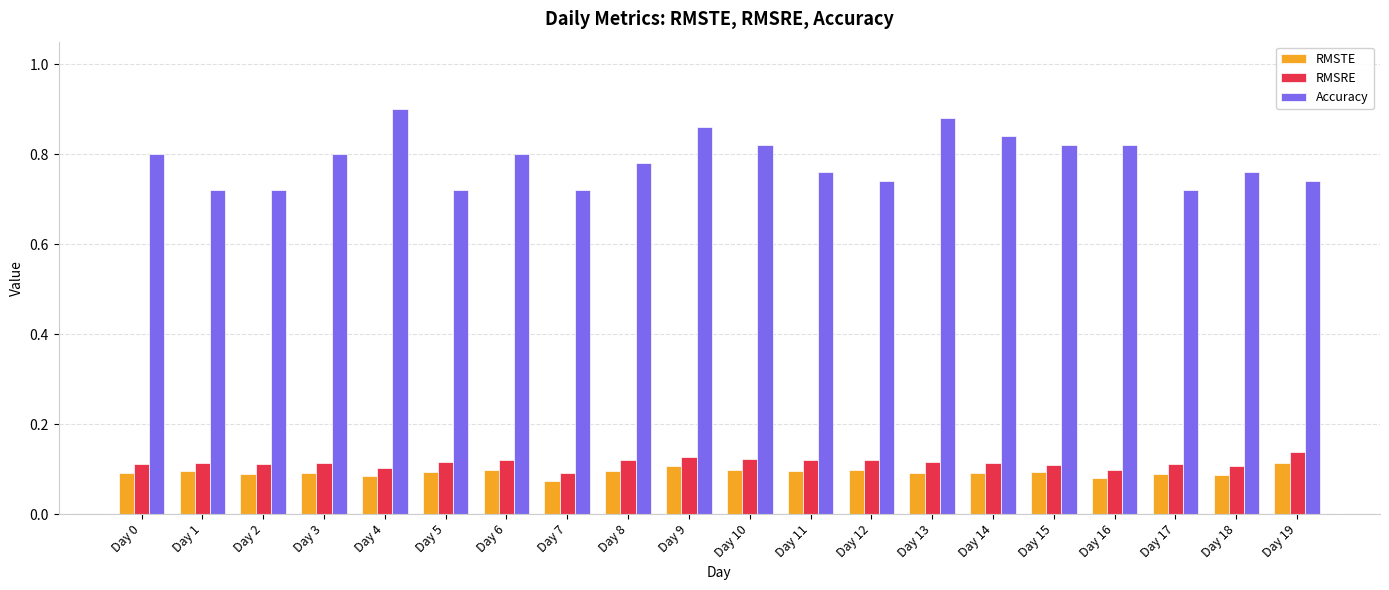

Rank the series at Day 17 from highest to lowest value.

Accuracy, RMSRE, RMSTE